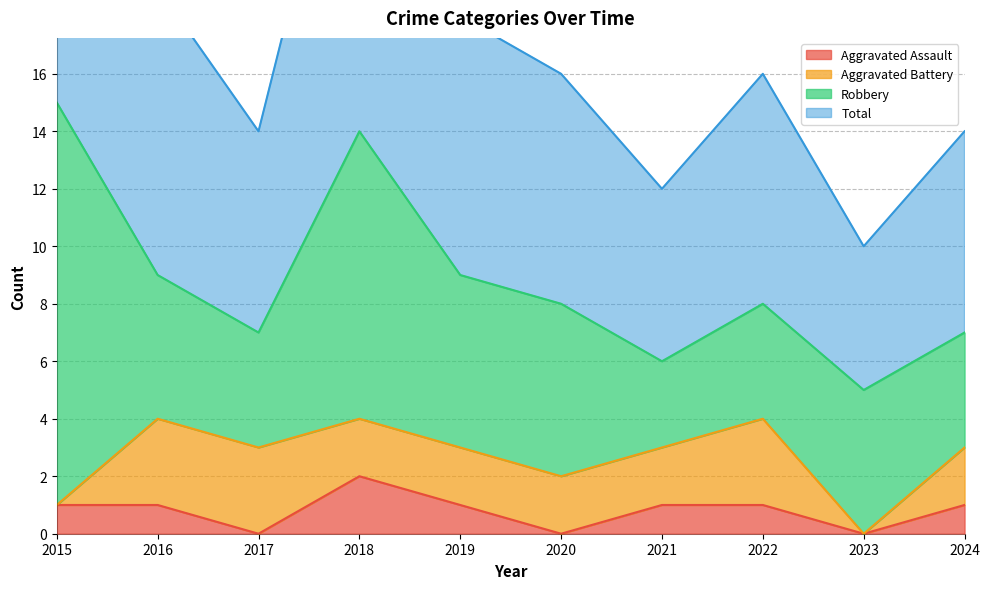

True or false: Aggravated Assault has a value of -1 at 2017.

False